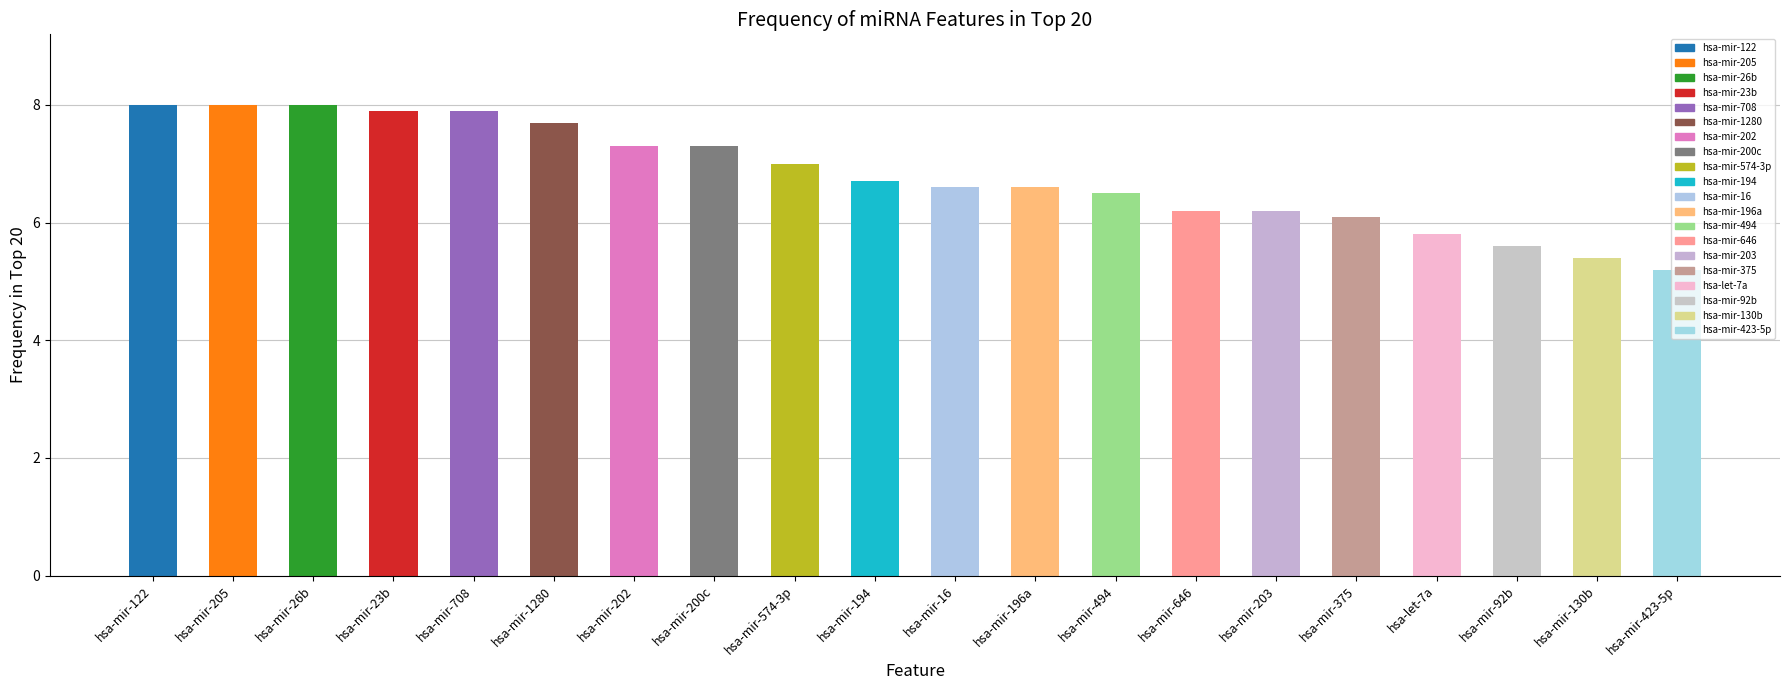

What is the difference between the maximum and minimum values?

2.8